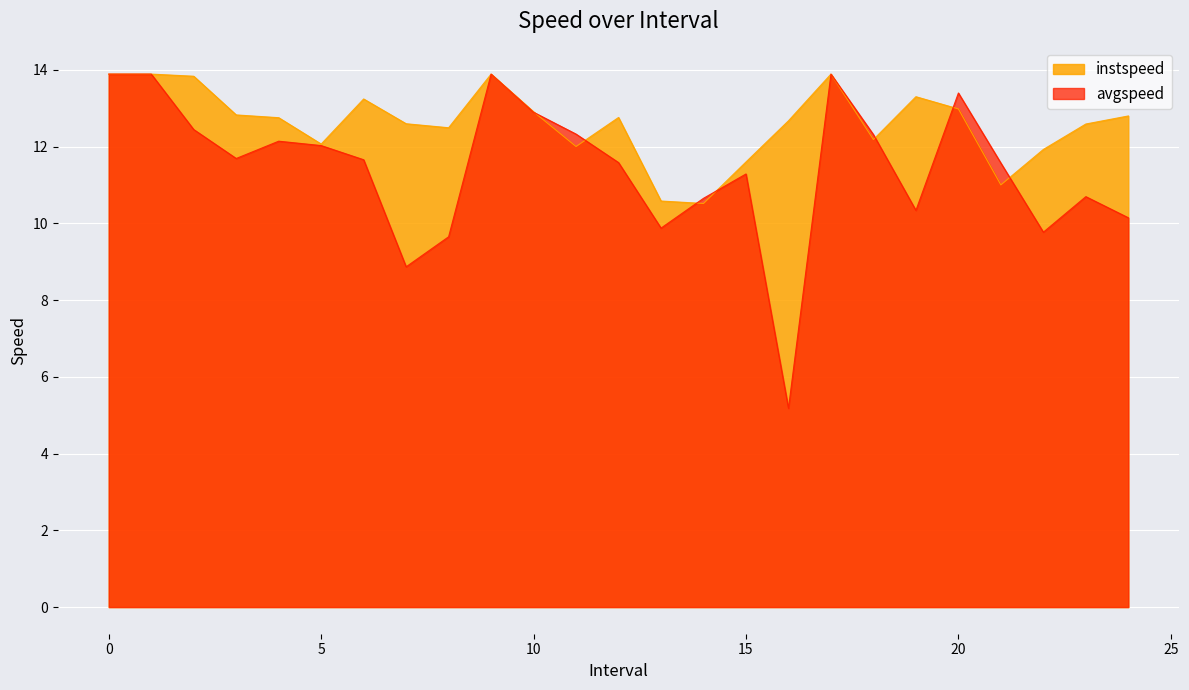

Reading left to right, list all the values displayed in this chart.

instspeed: 0=13.9	1=13.9	2.0=13.8	3.0=12.8	4.0=12.8	5.0=12.1	6.0=13.2	7.0=12.6	8.0=12.5	9=13.9	10.0=12.9	11.0=12.0	12.0=12.8	13.0=10.6	14.0=10.5	15.0=11.6	16.0=12.7	17=13.9	18.0=12.2	19.0=13.3	20.0=13.0	21.0=11.0	22.0=11.9	23.0=12.6	24.0=12.8
avgspeed: 0=13.9	1=13.9	2.0=12.4	3.0=11.7	4.0=12.1	5.0=12.0	6.0=11.7	7.0=8.9	8.0=9.7	9=13.9	10.0=12.9	11.0=12.3	12.0=11.6	13.0=9.9	14.0=10.7	15.0=11.3	16.0=5.2	17=13.9	18.0=12.3	19.0=10.3	20.0=13.4	21.0=11.6	22.0=9.8	23.0=10.7	24.0=10.1